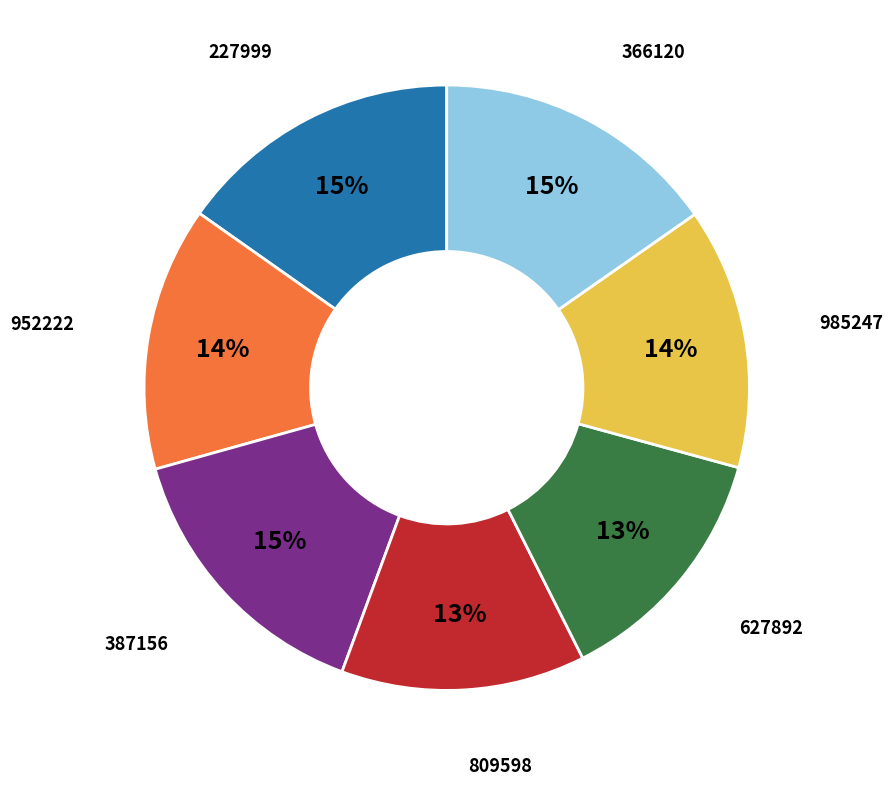

Is there a majority slice in this chart?

No